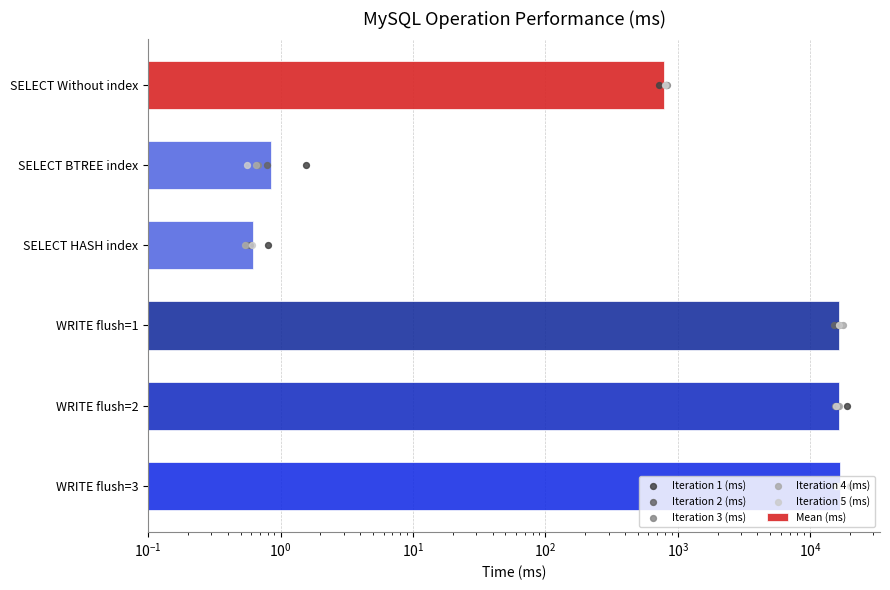

Which series has the largest total across all categories?

Mean (ms)